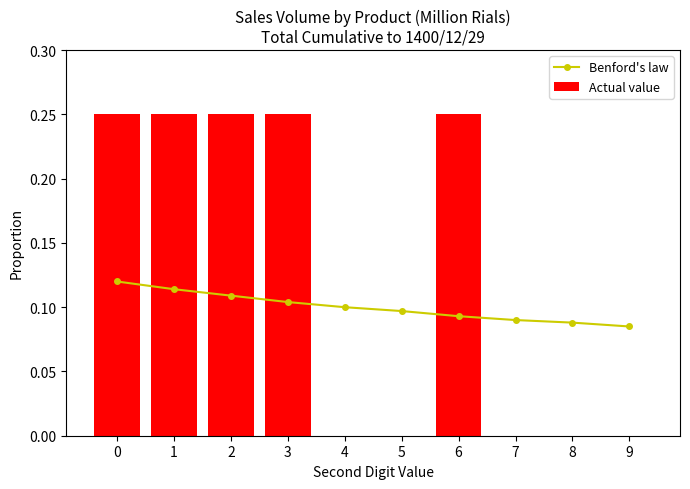

Reading left to right, list all the values displayed in this chart.

Benford's law: 0.1	0.1	0.1	0.1	0.1	0.1	0.1	0.1	0.1	0.1
Actual value: 0.2	0.2	0.2	0.2	0.0	0.0	0.2	0.0	0.0	0.0